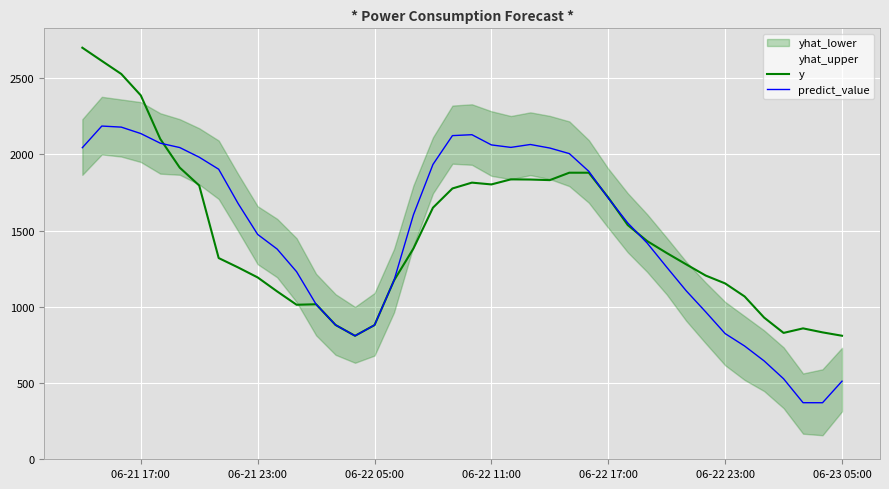

Is this an area chart (filled region under the line)?

No